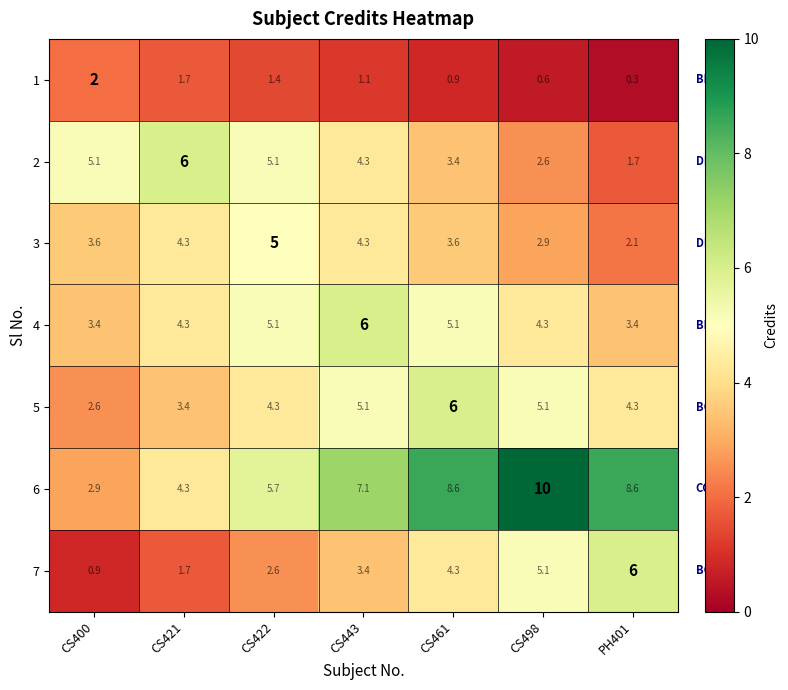

What is the maximum value shown in the chart?

10.0